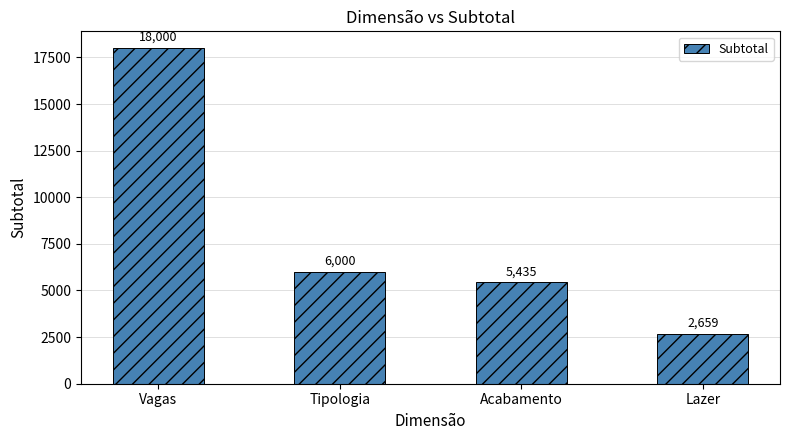

What position from the left is Lazer?

4